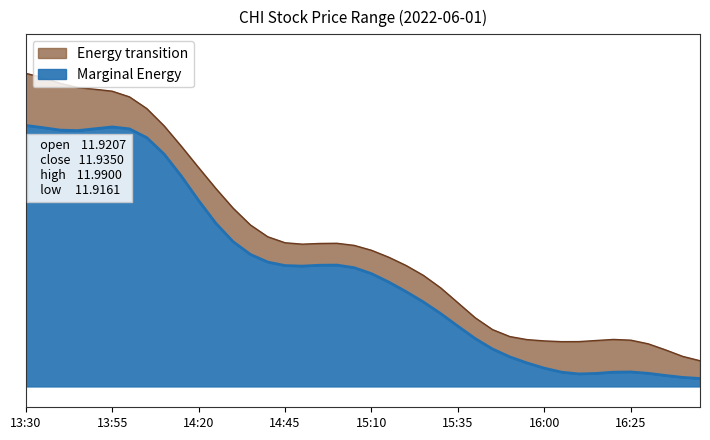

At which category does high reach its first local valley?

14:50